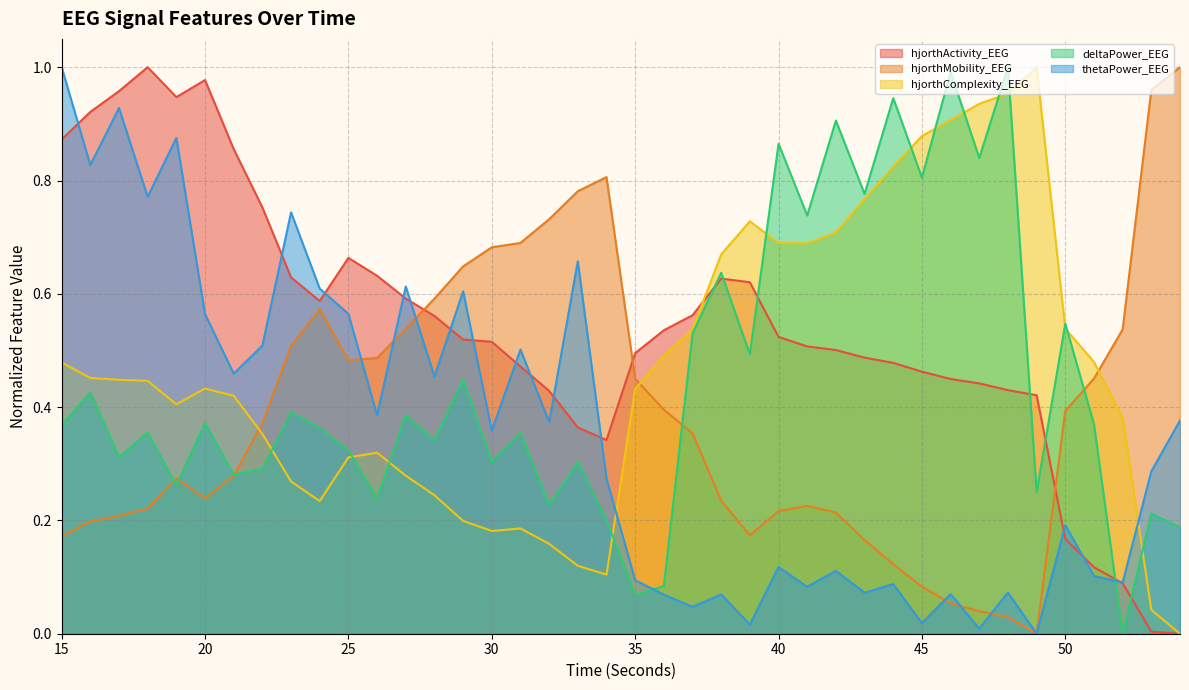

Which category has the highest value in the deltaPower_EEG series?

48